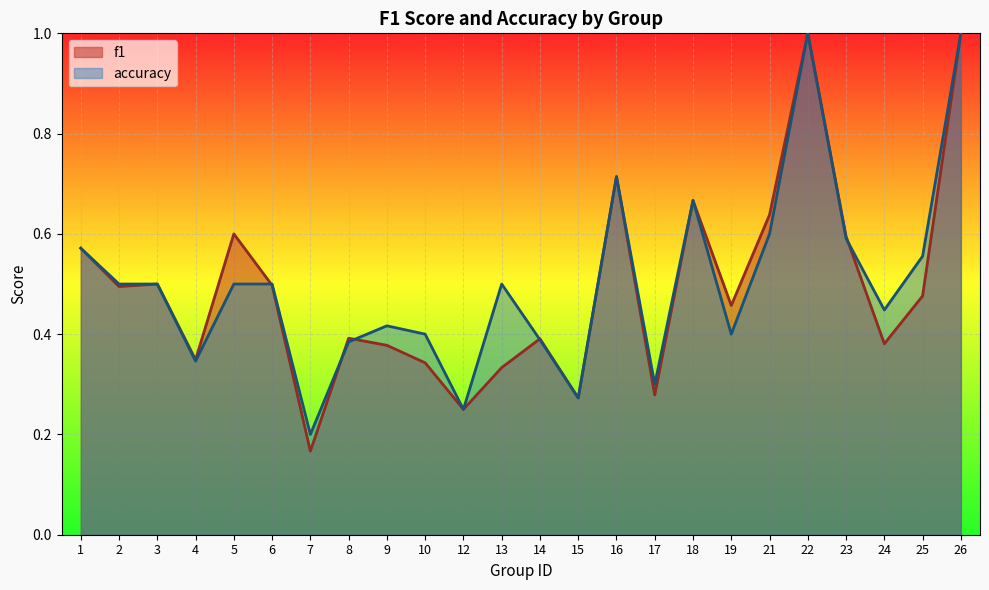

Reading left to right, transcribe all the data shown in this chart.

f1: 1=0.6	2=0.5	3=0.5	4=0.3	5=0.6	6=0.5	7=0.2	8=0.4	9=0.4	10=0.3	12=0.2	13=0.3	14=0.4	15=0.3	16=0.7	17=0.3	18=0.7	19=0.5	21=0.6	22=1.0	23=0.6	24=0.4	25=0.5	26=1.0
accuracy: 1=0.6	2=0.5	3=0.5	4=0.3	5=0.5	6=0.5	7=0.2	8=0.4	9=0.4	10=0.4	12=0.2	13=0.5	14=0.4	15=0.3	16=0.7	17=0.3	18=0.7	19=0.4	21=0.6	22=1.0	23=0.6	24=0.4	25=0.6	26=1.0